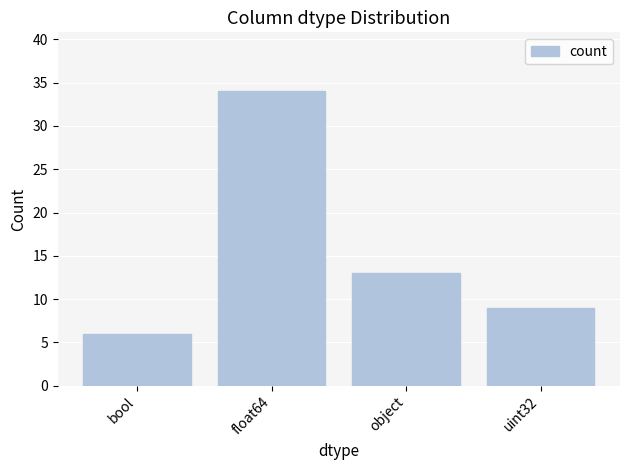

How many bars are there in total?

4